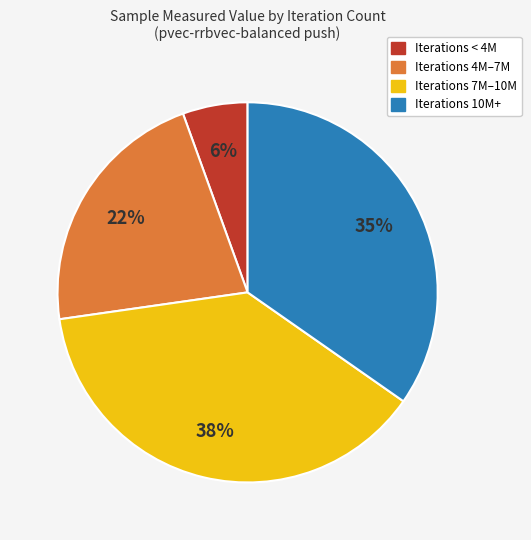

Does any single category account for the majority?

No